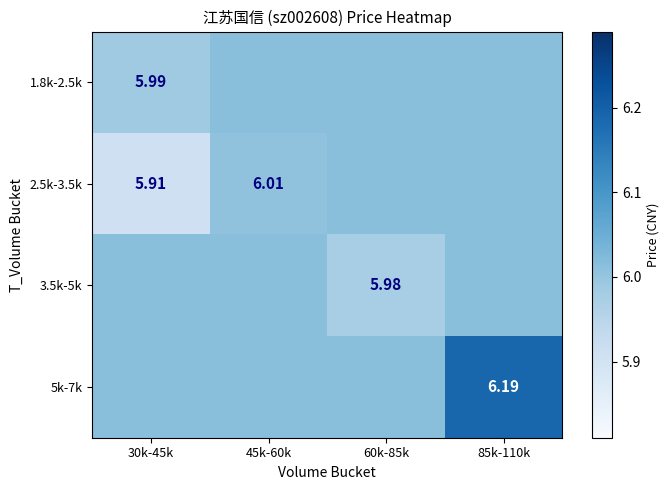

What is the lowest value of the 2.5k-3.5k series?

5.9